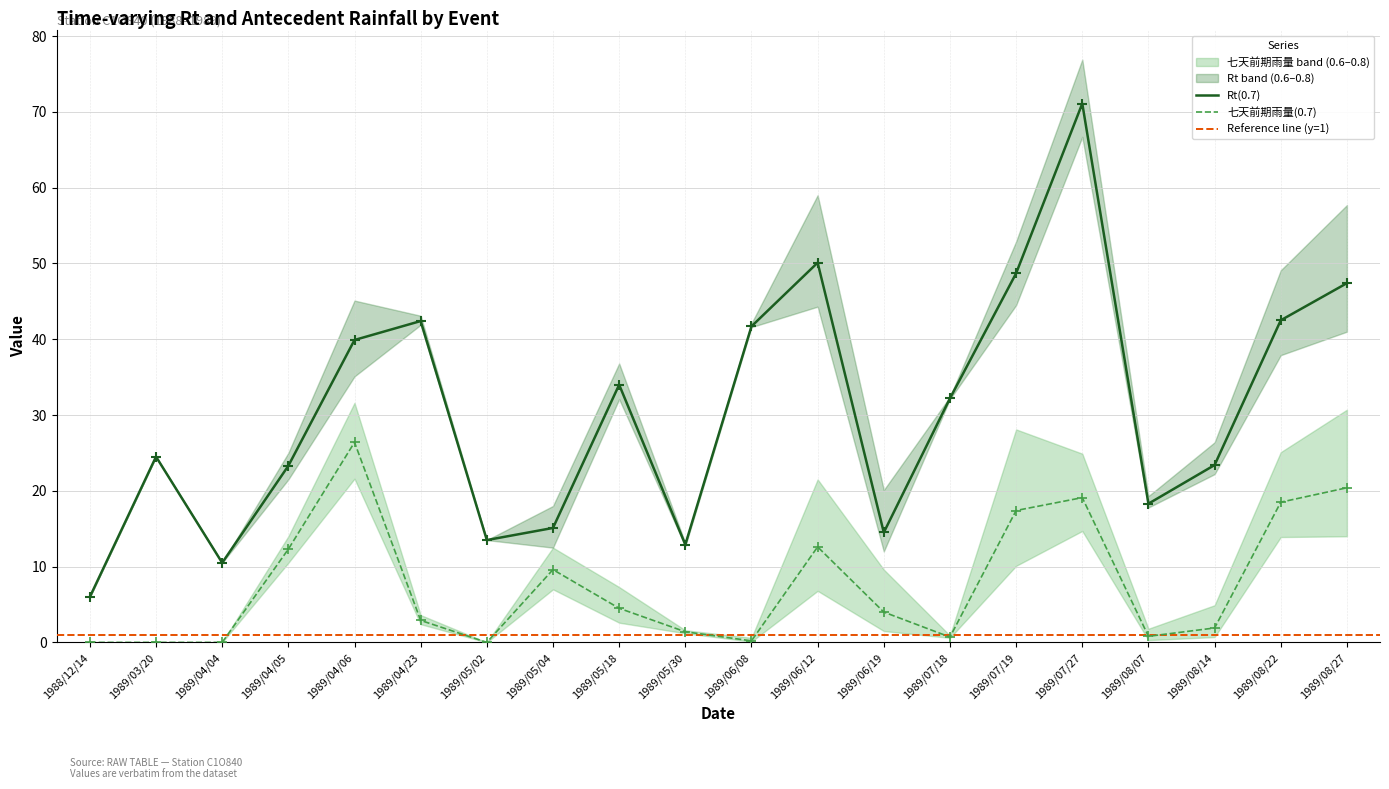

Which series reaches the maximum Y coordinate?

Rt(0.6)